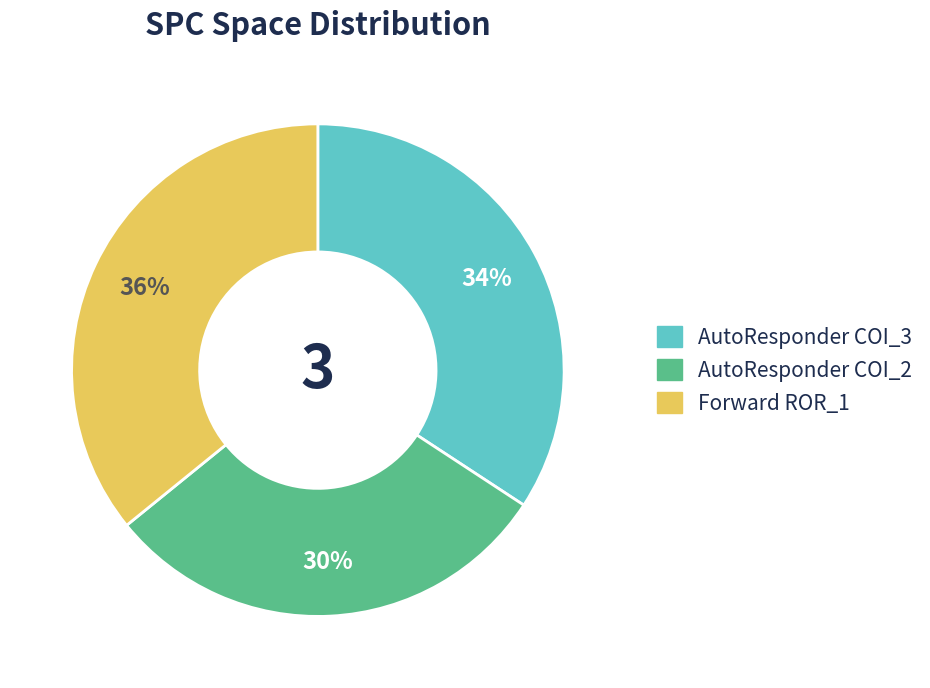

To the nearest percent, what is the difference between the largest and smallest slice percentages?

6%